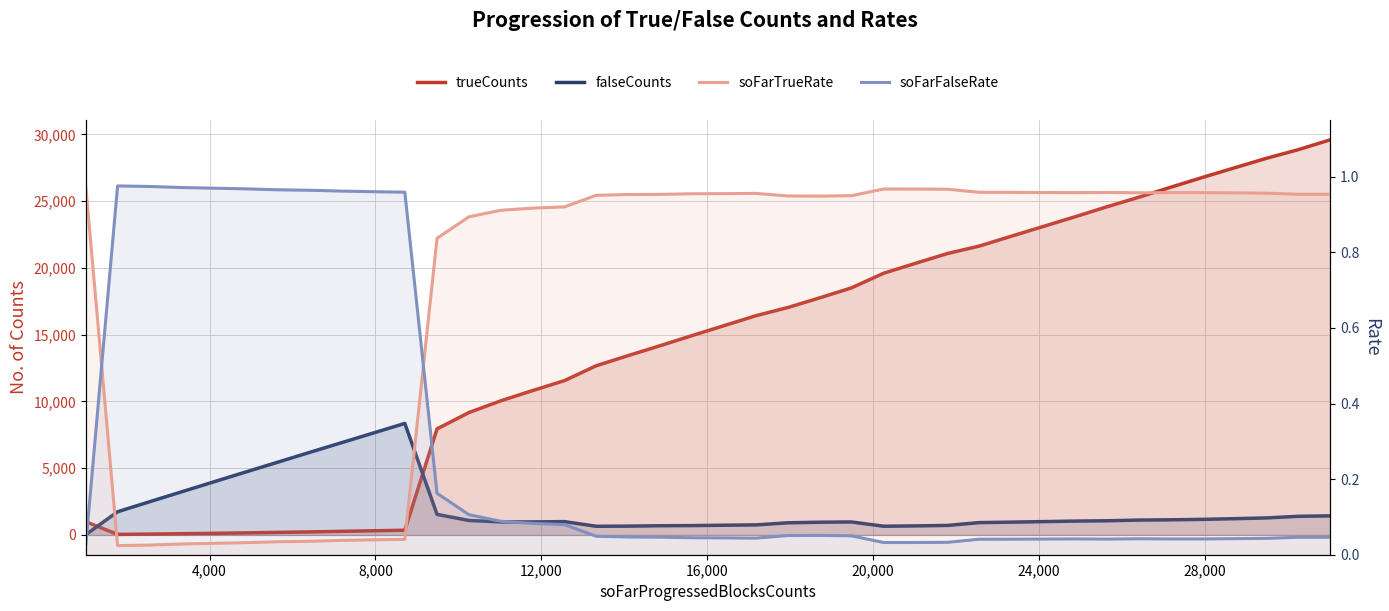

True or false: soFarFalseRate and trueCounts intersect in this chart.

False